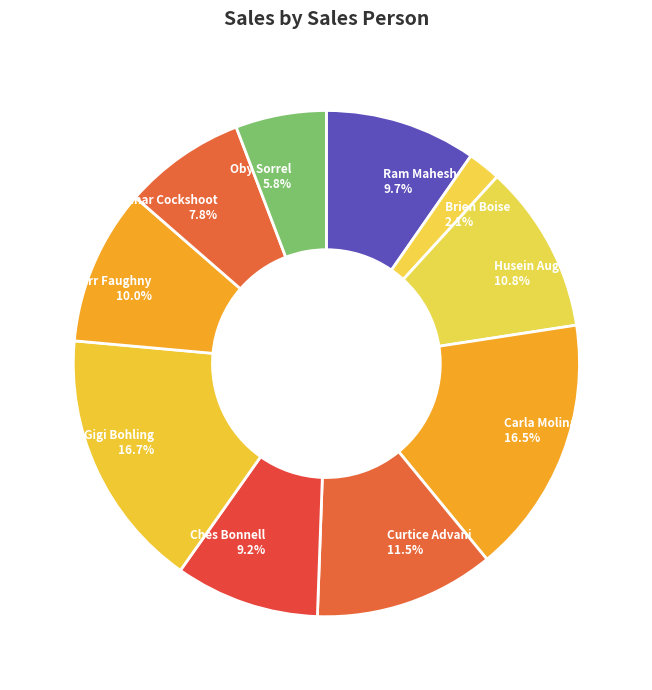

Count the number of slices in the pie.

10